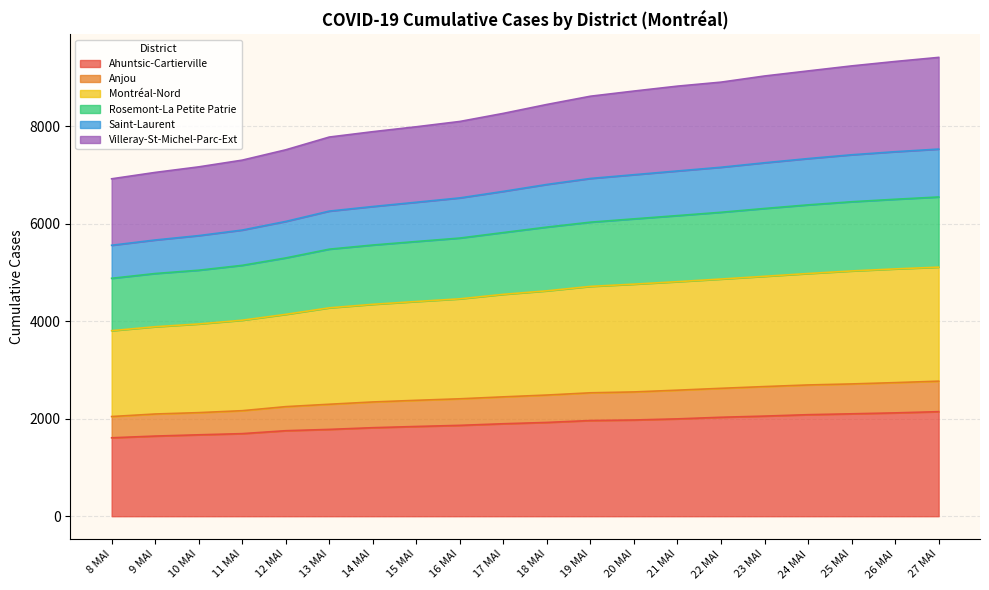

The value of Ahuntsic-Cartierville at 22 MAI is 3233. True or false?

False